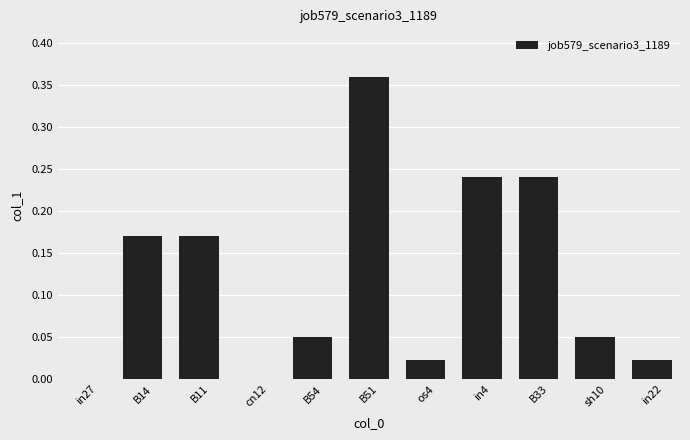

What is the change in value from B51 to sh10?

-0.3